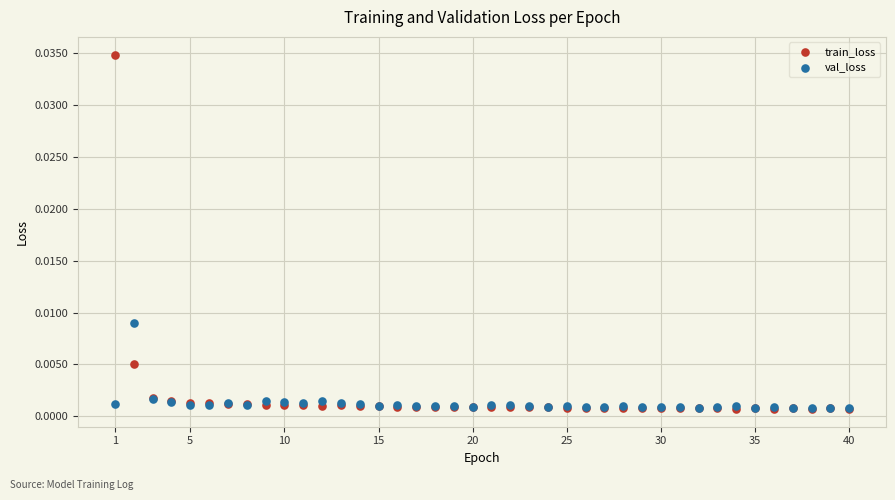

What are all the series names shown in the legend?

train_loss, val_loss